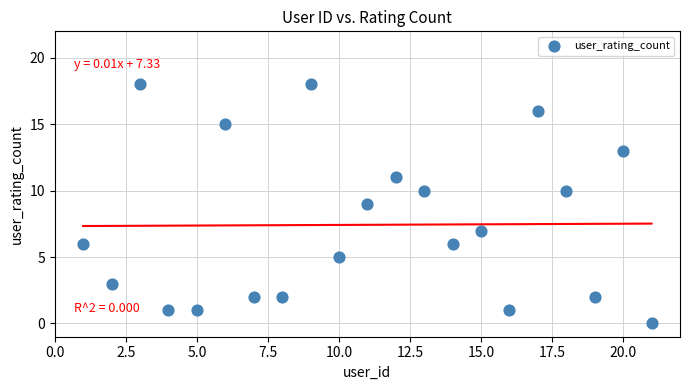

What is the range of X values (max minus min)?

20